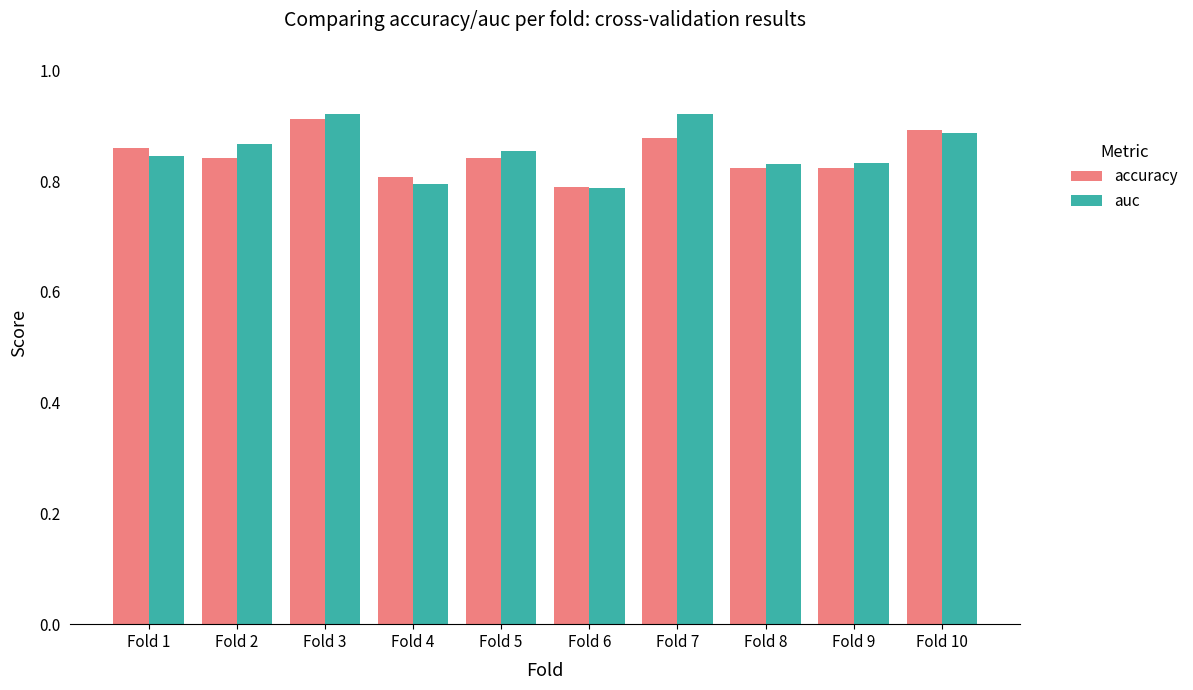

The value of auc at Fold 7 is 1.5. True or false?

False